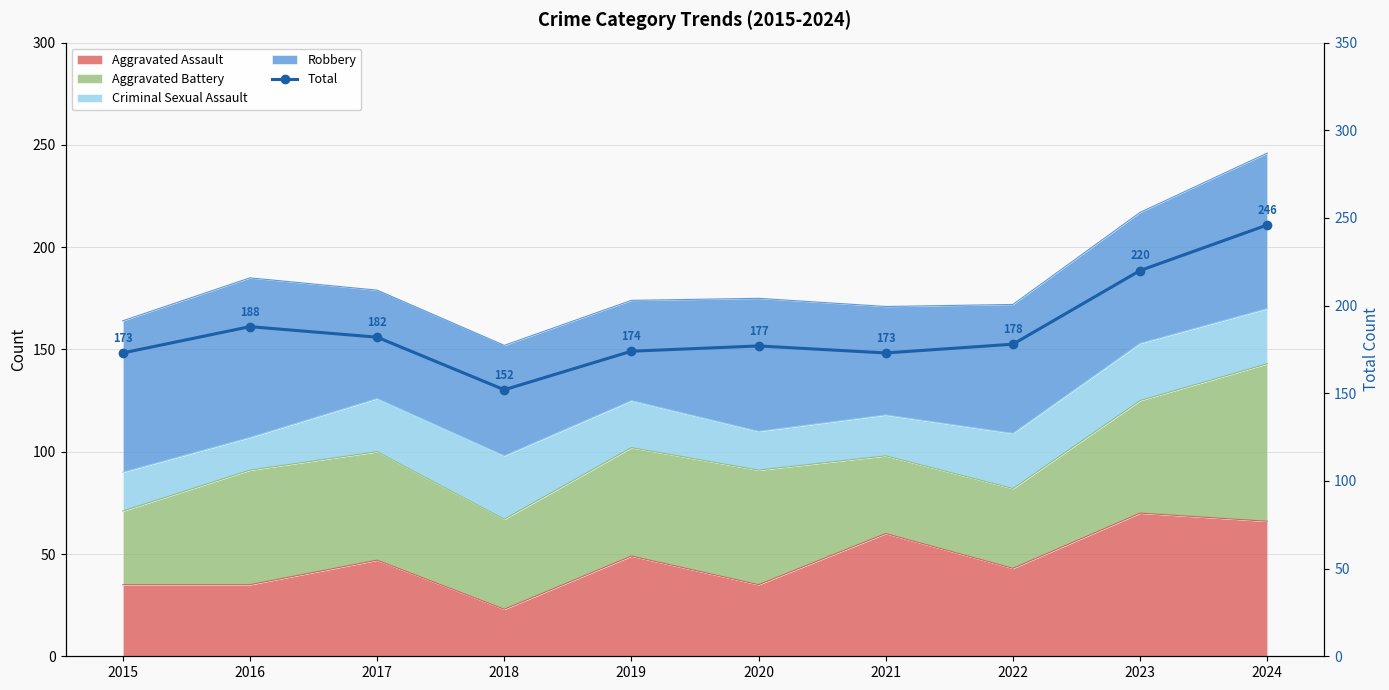

What is the approximate value at 2015?

173